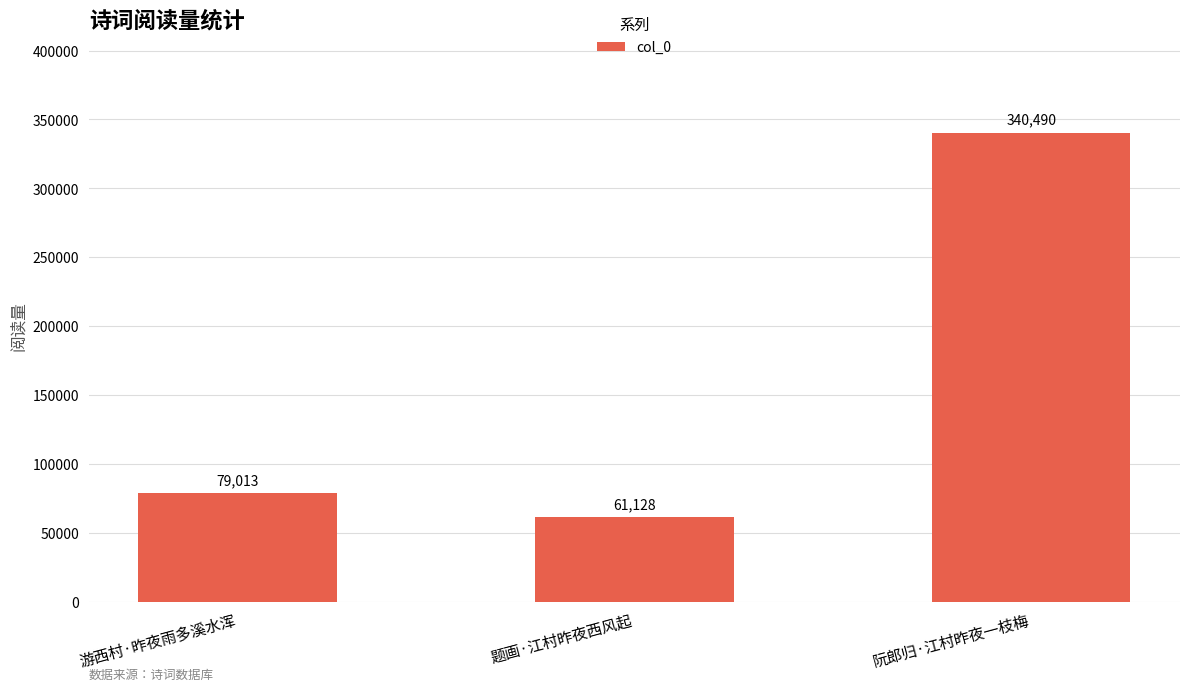

Approximately how many times larger is the value at 阮郎归·江村昨夜一枝梅 compared to 游西村·昨夜雨多溪水浑?

4.3